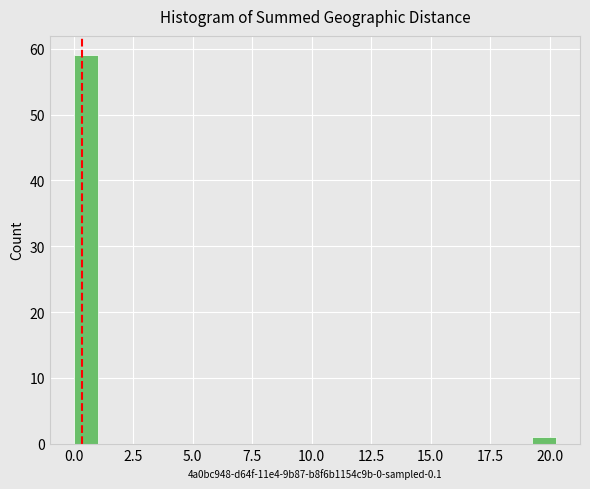

Read against the x-axis, roughly where is the centre of the tallest bar?

0.5